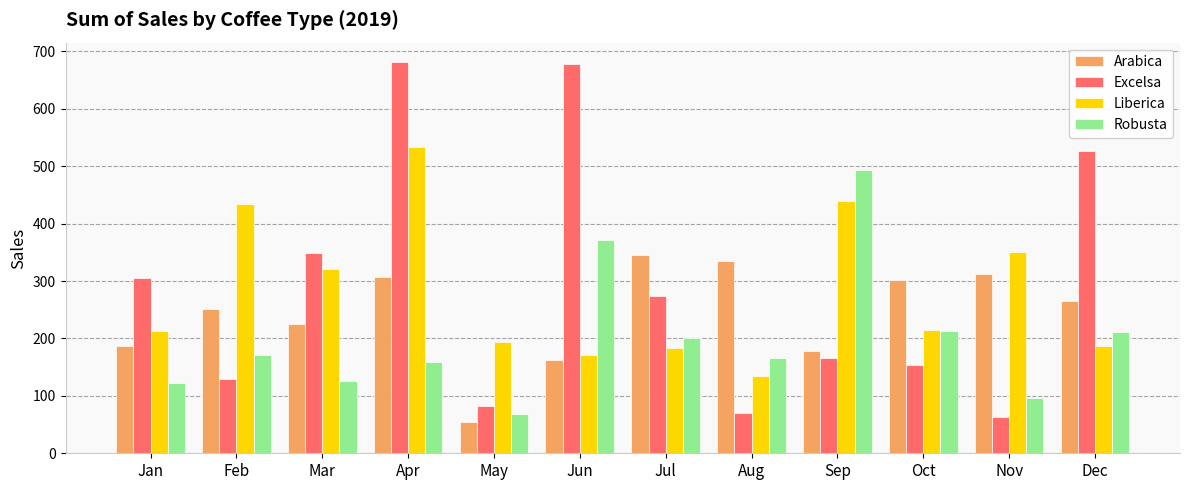

What are all the series names shown in the legend?

Arabica, Excelsa, Liberica, Robusta